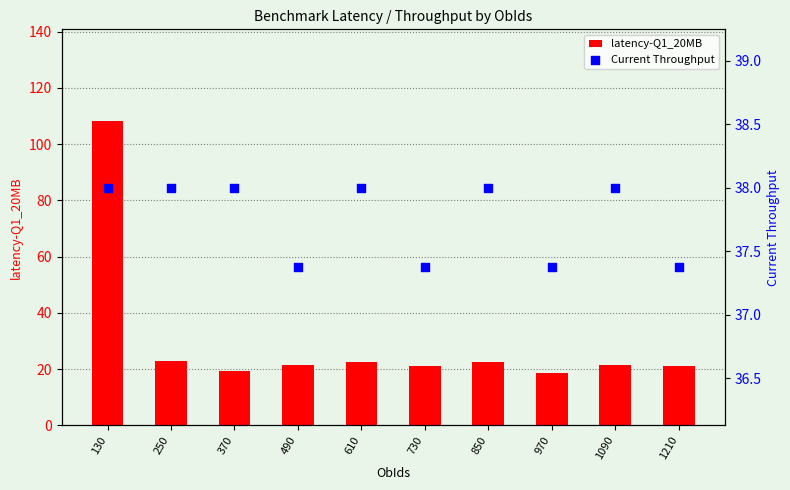

Which series contains the highest Y value?

latency-Q1_20MB